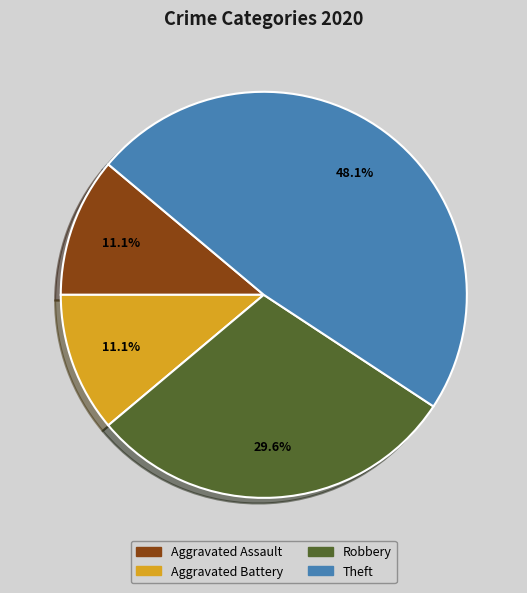

The Aggravated Assault slice represents 11% of the pie. True or false?

True